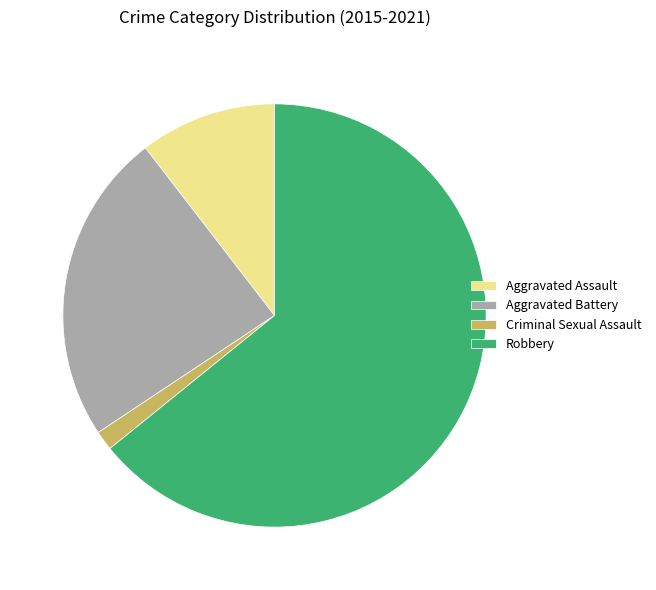

How many slices are in this pie chart?

4